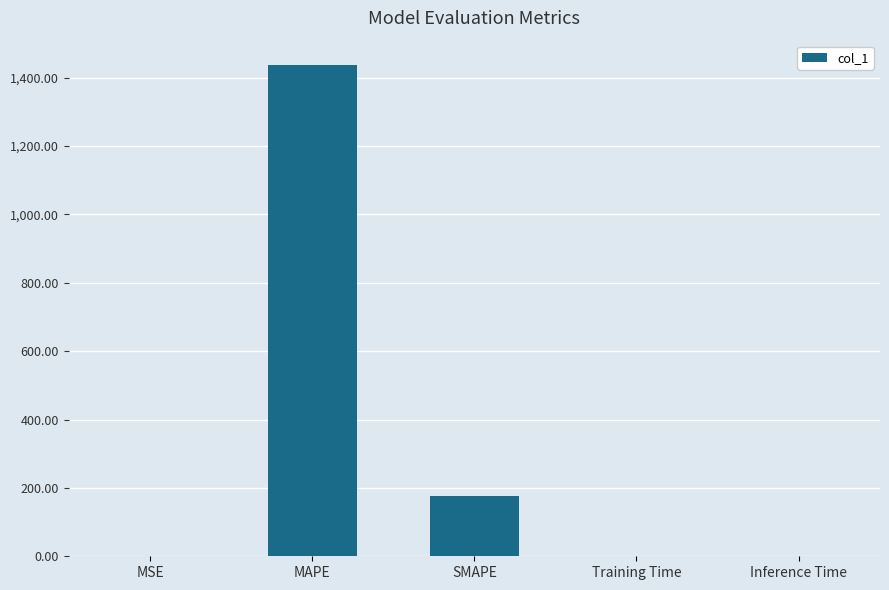

What is the sum of all values?

1613.6